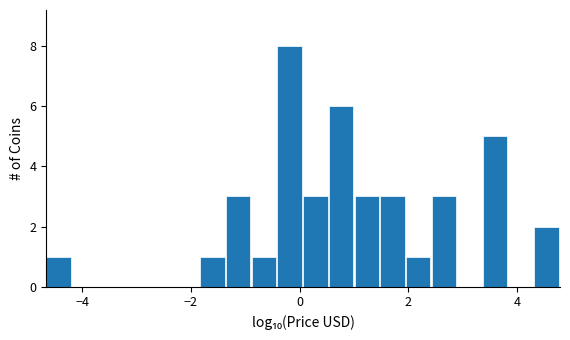

Read against the x-axis, roughly where is the centre of the tallest bar?

-0.2